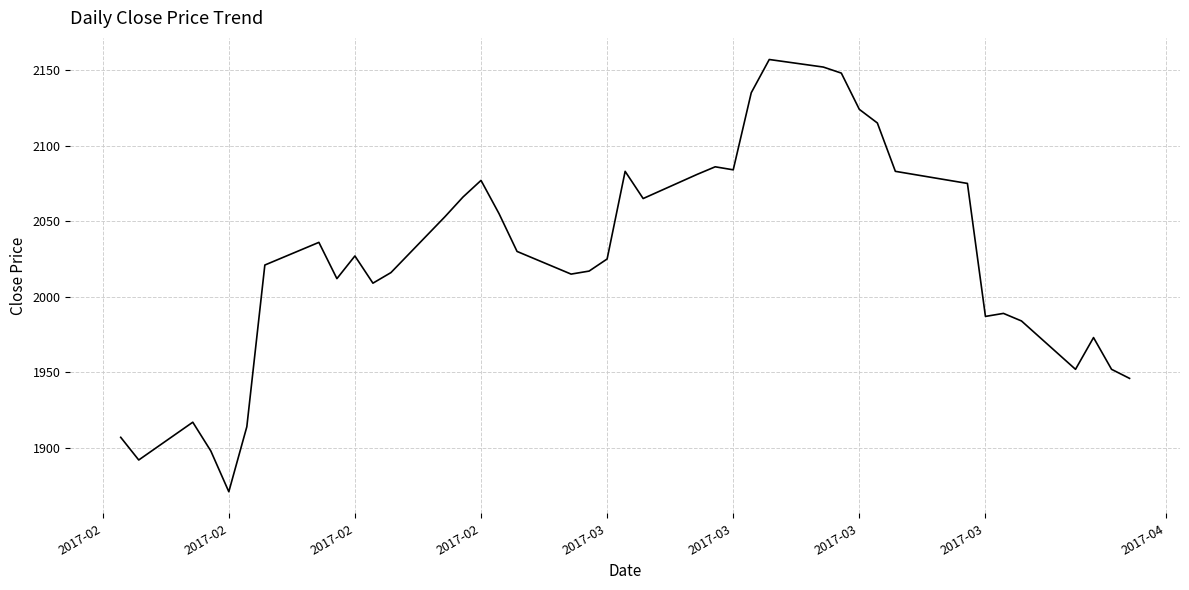

What is the smallest value displayed?

1871